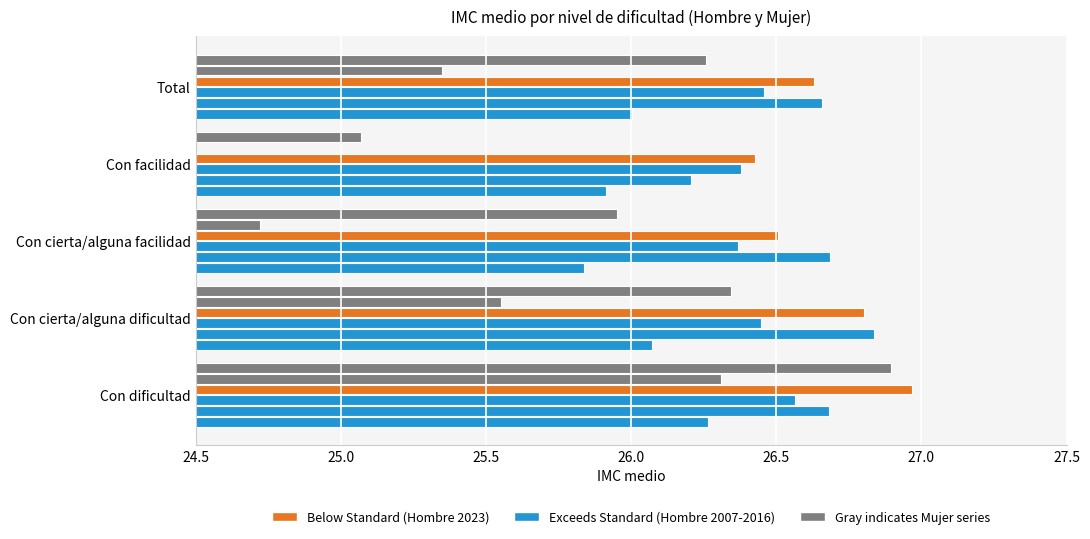

Which series has the widest spread of values?

Mujer_2007